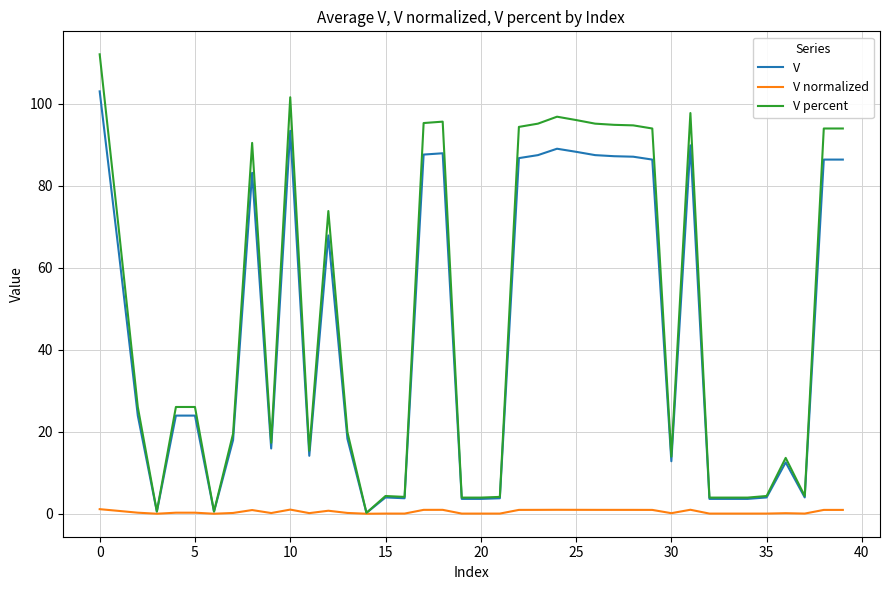

How many distinct data groups are displayed?

3